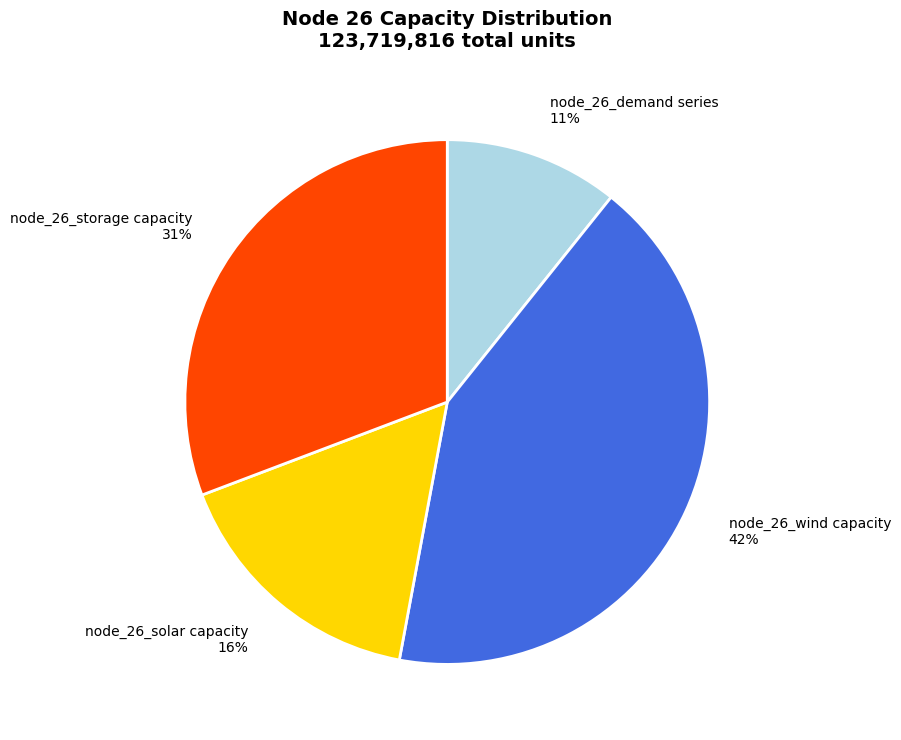

The node_26_demand series slice represents 11% of the pie. True or false?

True